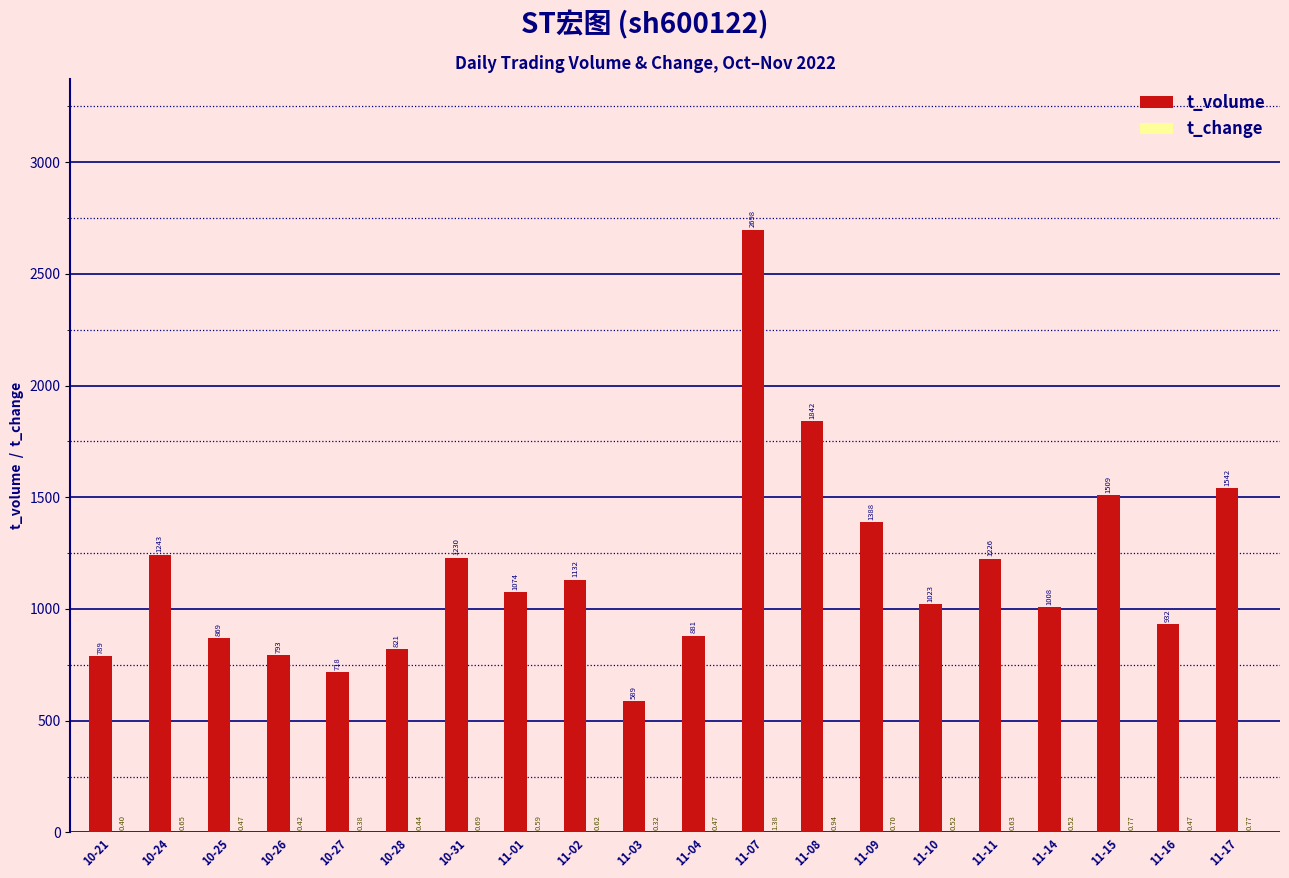

Which series has the largest total across all categories?

t_volume